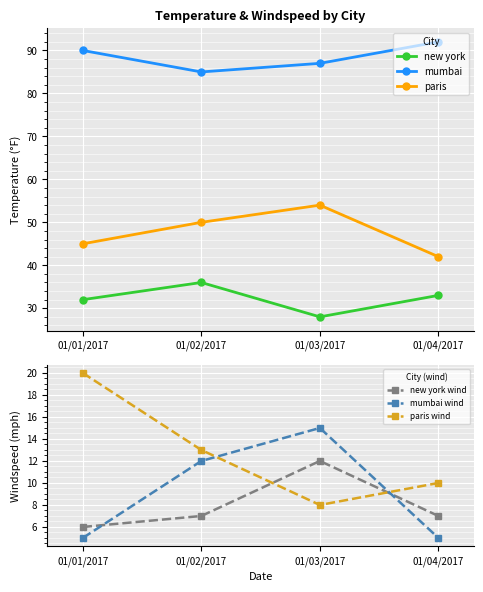

True or false: paris has a value of 25 at 01/01/2017.

False